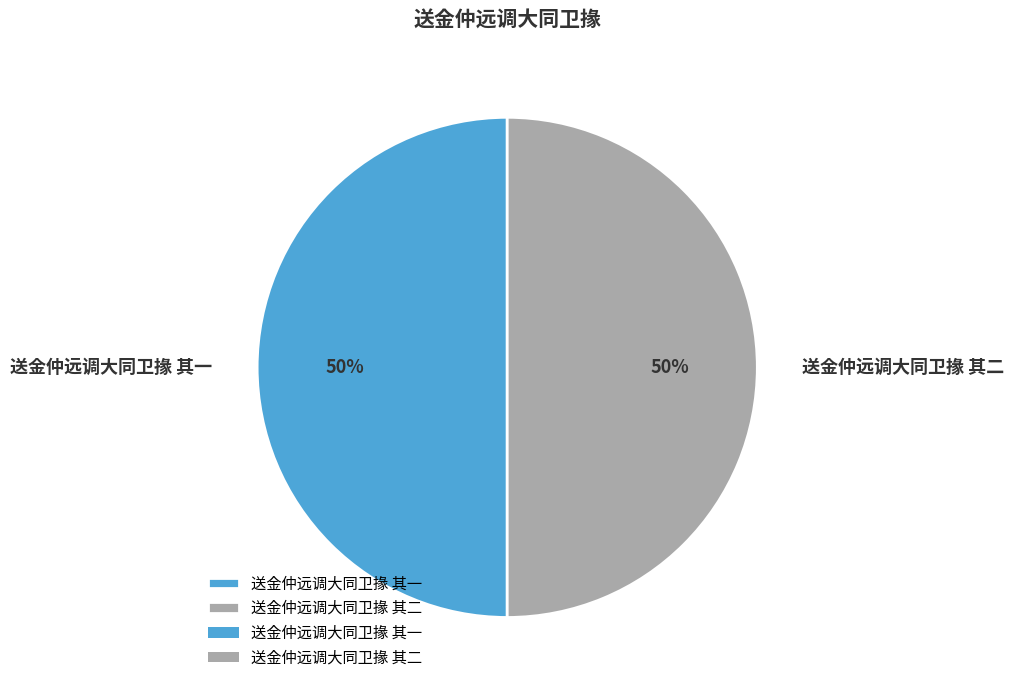

How many slices are in this pie chart?

2